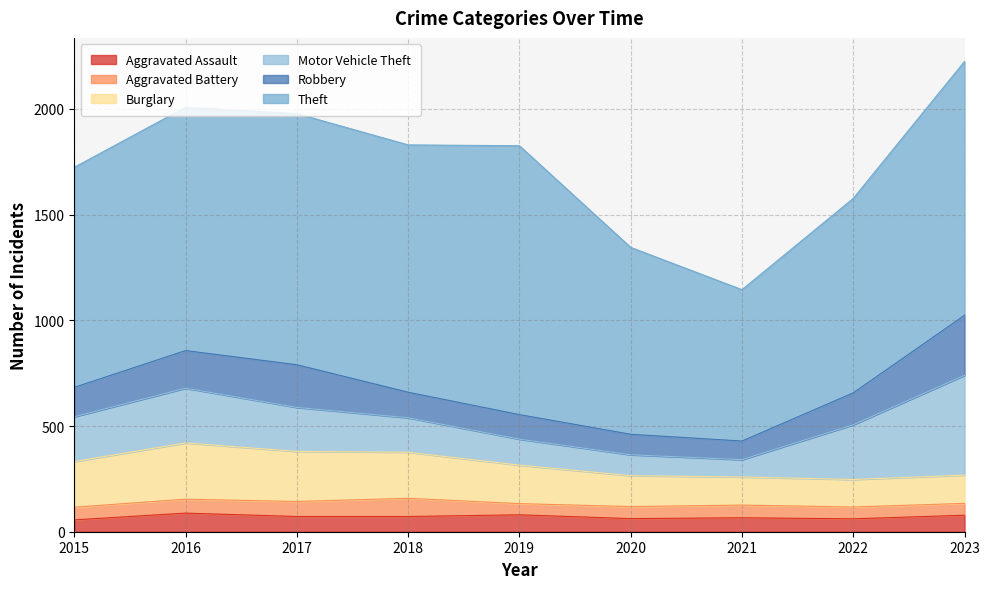

Which series has the widest spread of values?

Theft